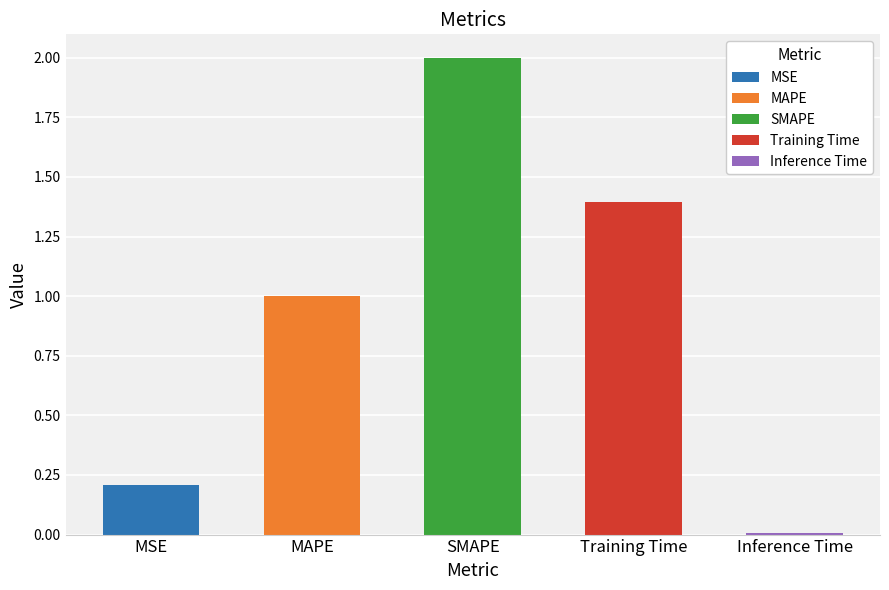

What is the sum of the values at Inference Time and MAPE?

1.0